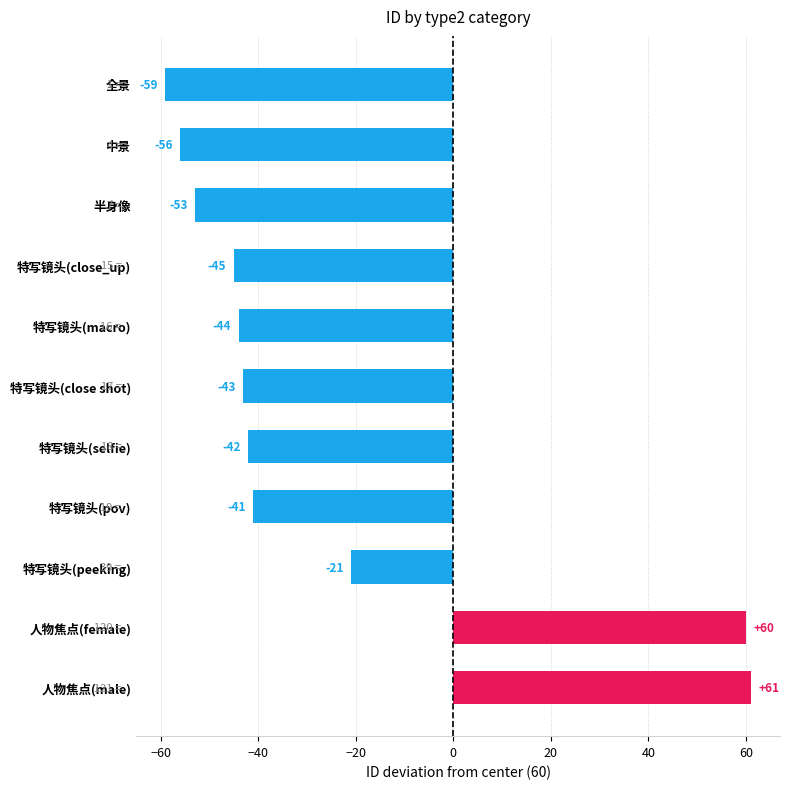

What is the value of the 2nd bar from the top?

-56